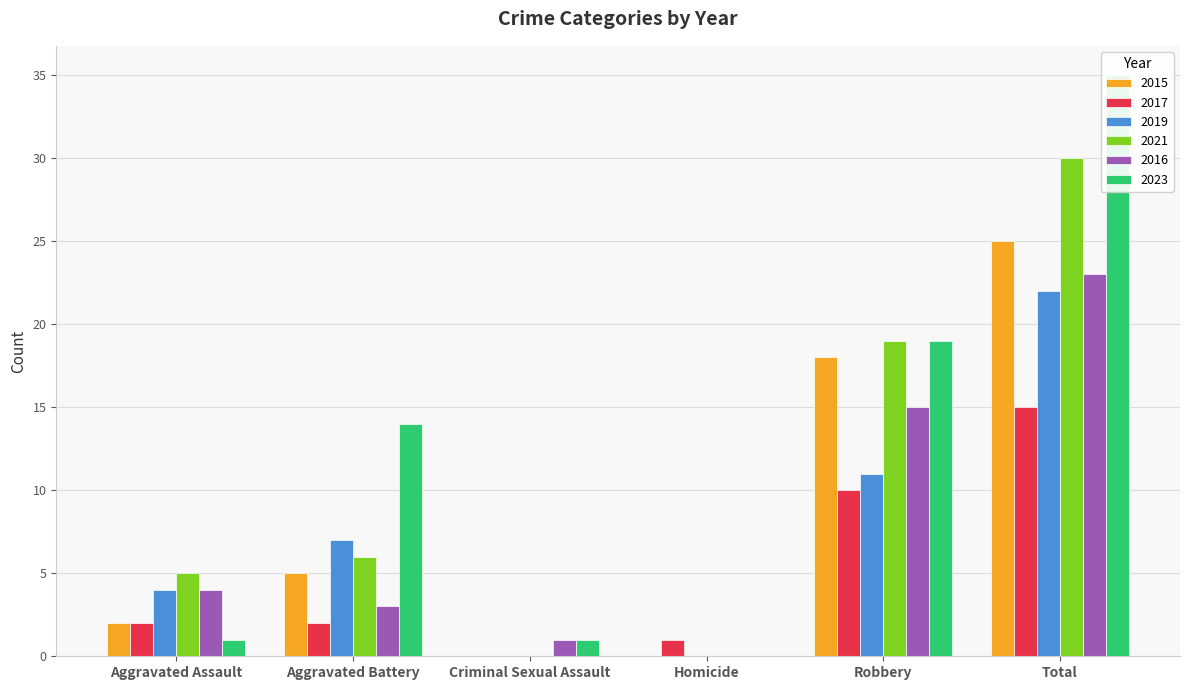

How many values in the 2019 series are below 7?

3